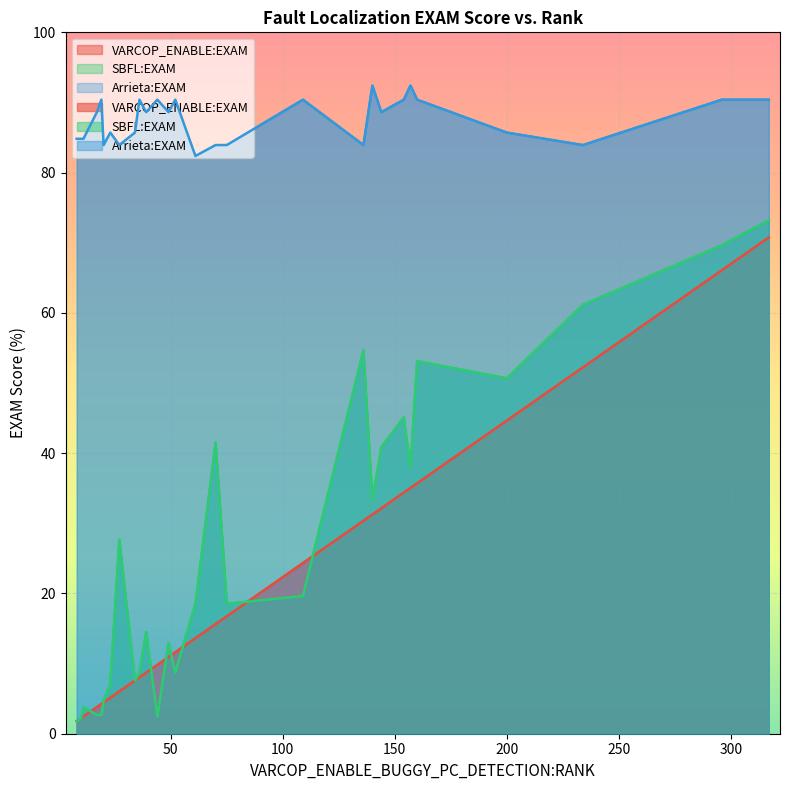

How many data points in Arrieta:EXAM are less than 88?

13